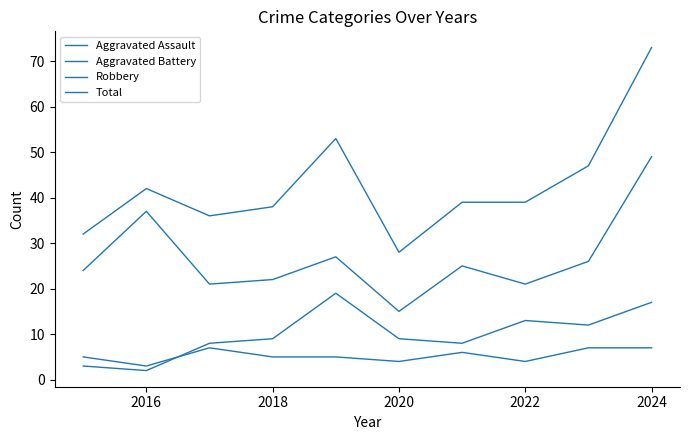

How many lines are shown in the chart?

4